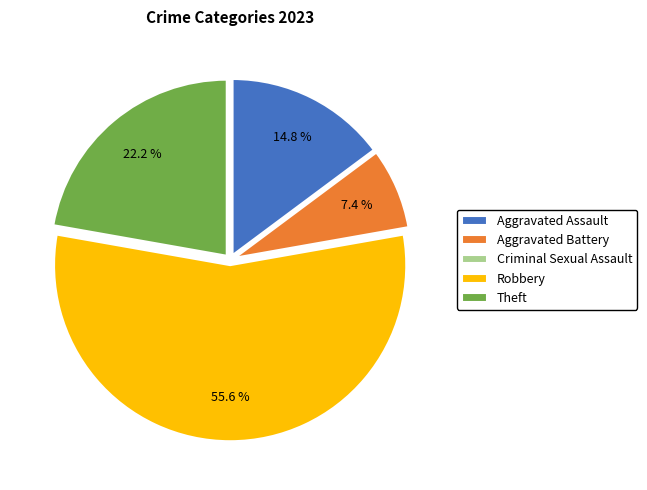

What is the largest slice in the pie chart?

Robbery